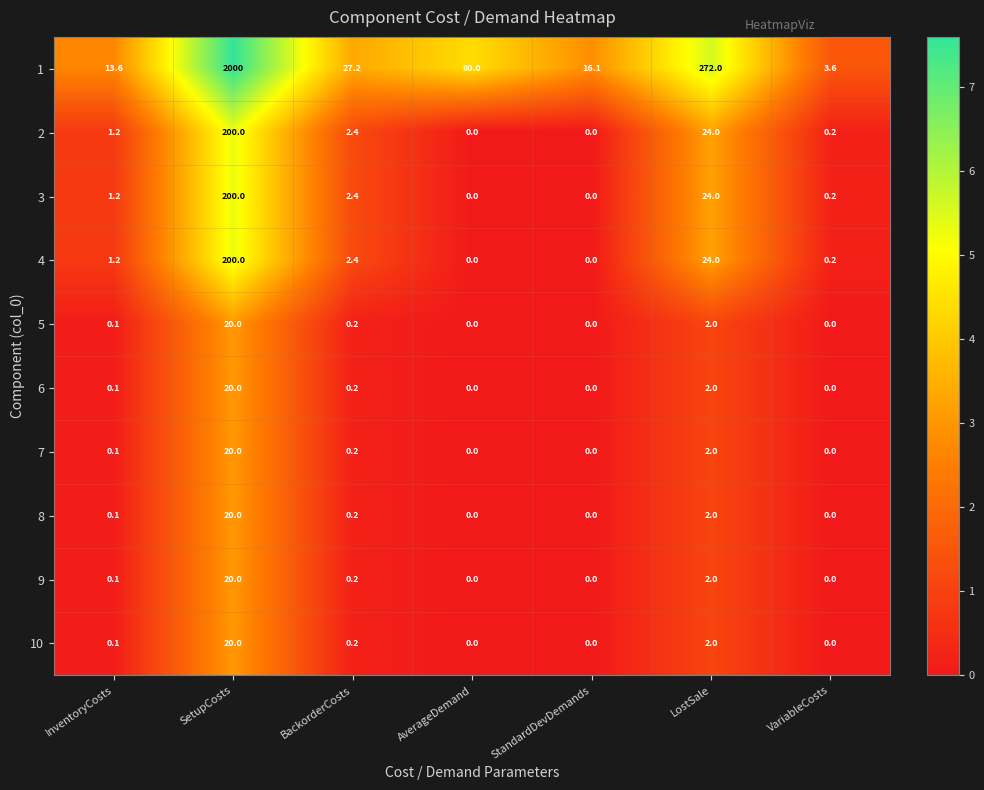

What is the difference between the highest and lowest values at LostSale?

270.0